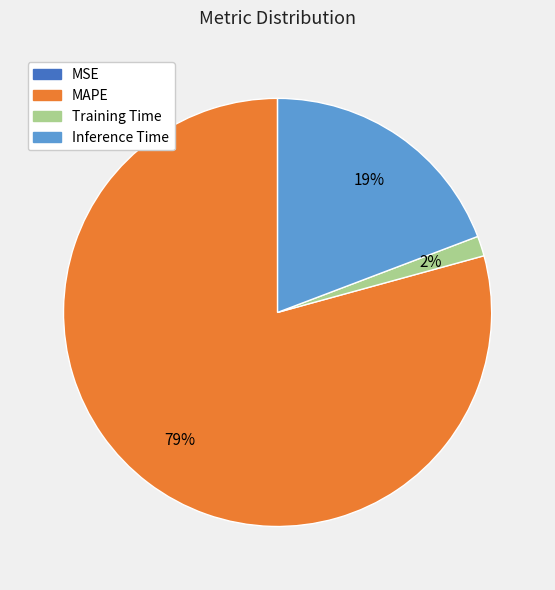

To the nearest percent, what portion does Training Time represent?

2%